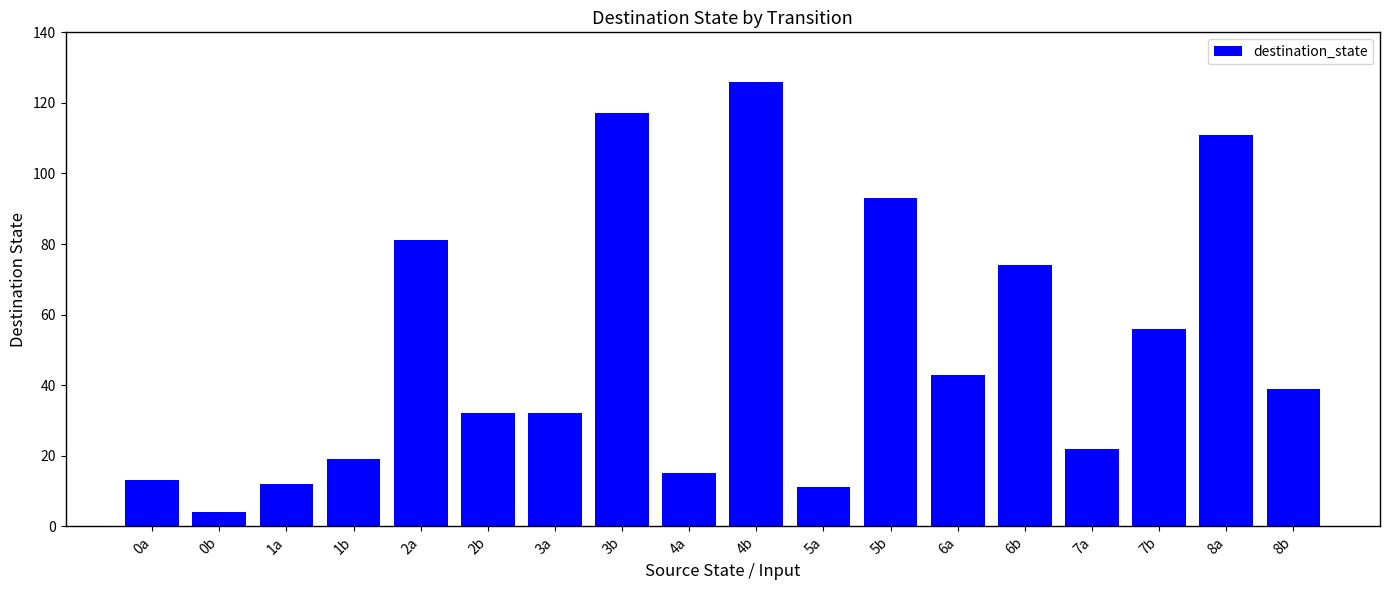

How many values are below 39?

9